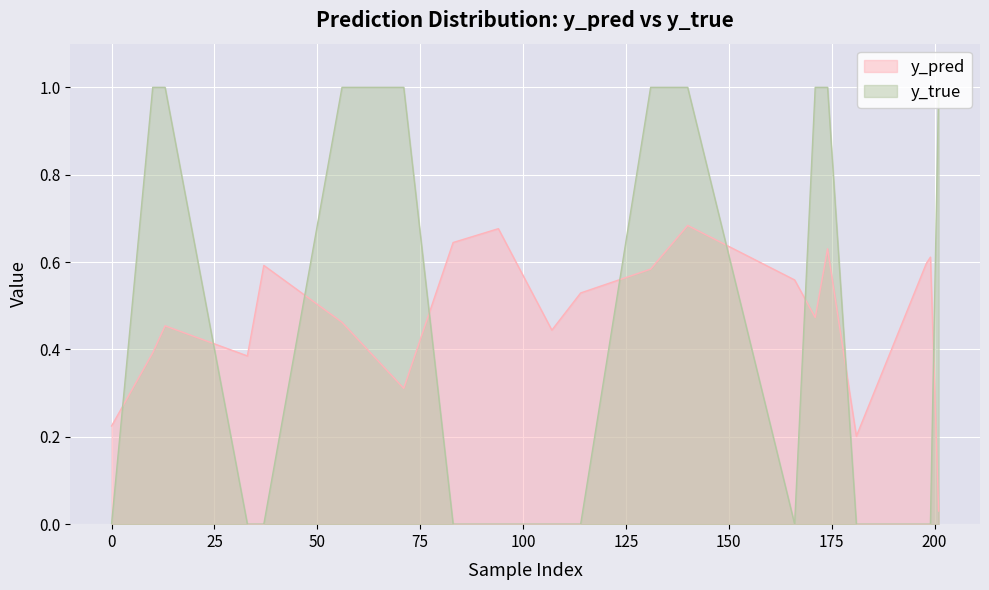

Does the chart display data point markers on the line(s)?

No